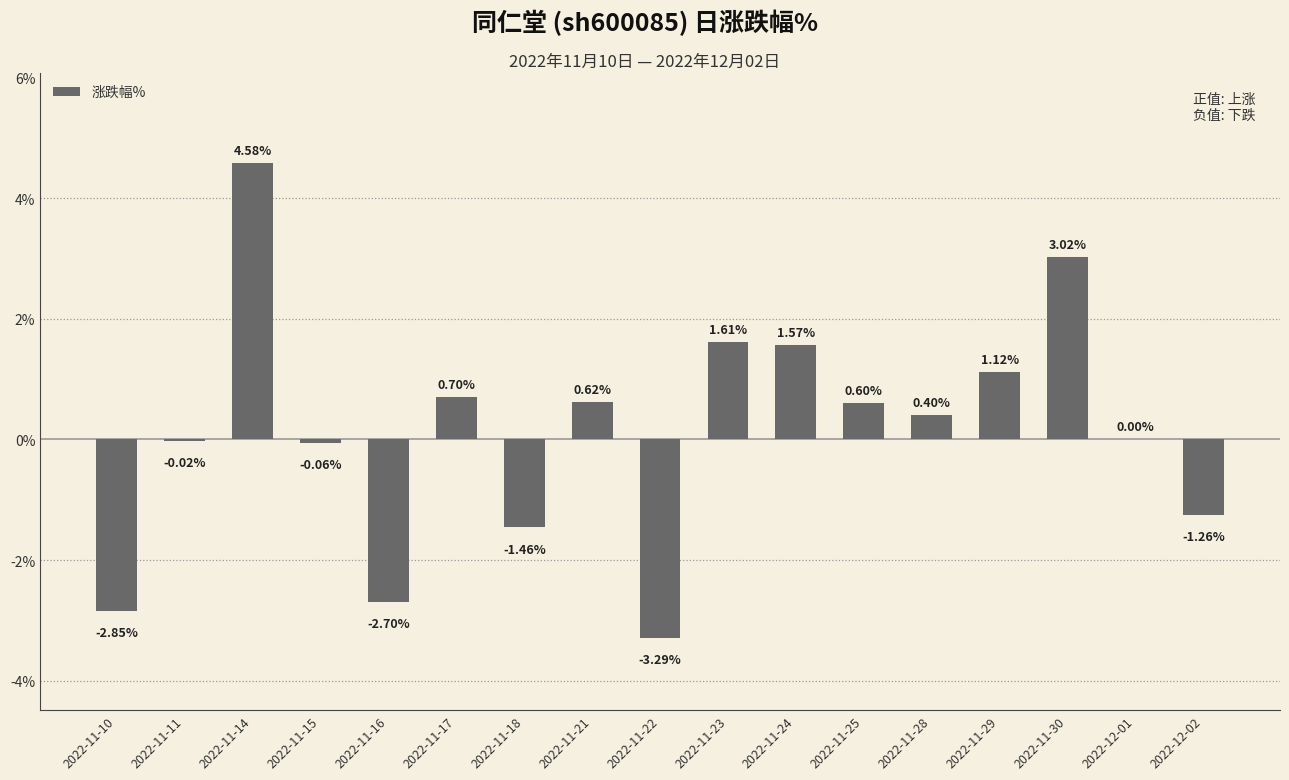

What is the sum of all values?

2.6